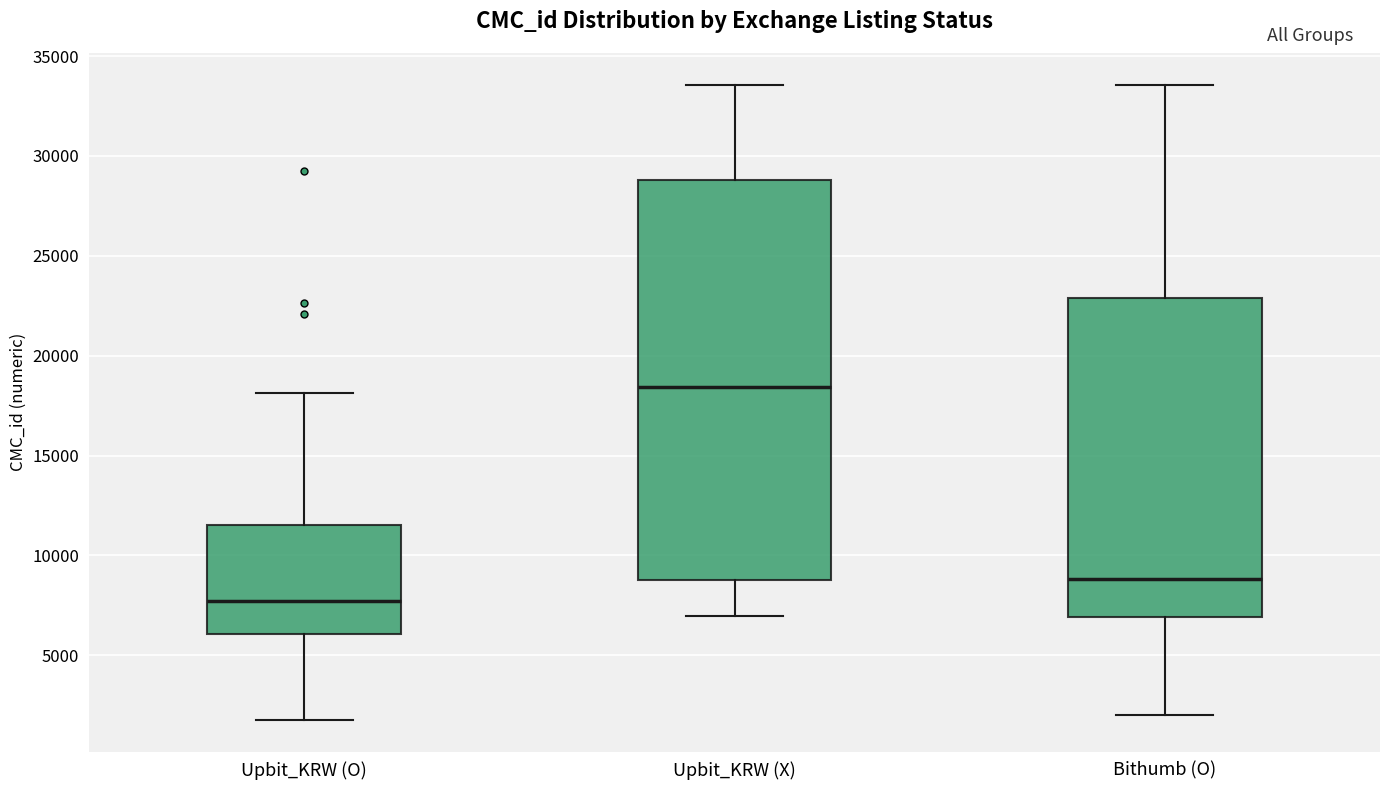

Reading left to right, transcribe this box plot: for each box, give where its median line is, the range the box spans, and where its two whiskers end, as read against the y-axis. The values are not printed on the chart, so give them approximately, as read against the axis.

Upbit_KRW (O): median 7500, box 6000 to 11500, whiskers 2000 to 18000
Upbit_KRW (X): median 18500, box 9000 to 29000, whiskers 7000 to 33500
Bithumb (O): median 9000, box 7000 to 23000, whiskers 2000 to 33500